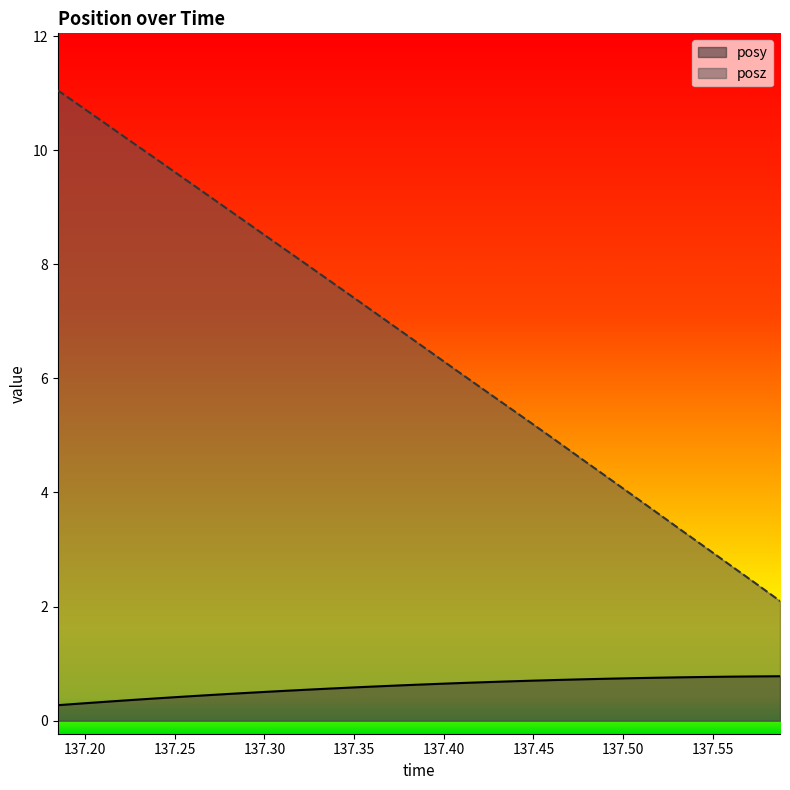

Reading right to left, extract all data points from this chart.

posy: 0.8	0.8	0.8	0.8	0.8	0.8	0.7	0.7	0.7	0.7	0.7	0.7	0.7	0.7	0.6	0.6	0.6	0.6	0.6	0.5	0.5	0.5	0.5	0.4	0.4	0.4	0.4	0.3	0.3	0.3
posz: 2.1	2.4	2.7	3.0	3.3	3.6	4.0	4.3	4.6	4.9	5.2	5.5	5.8	6.1	6.4	6.8	7.1	7.4	7.7	8.0	8.3	8.6	8.9	9.2	9.5	9.8	10.1	10.4	10.7	11.0